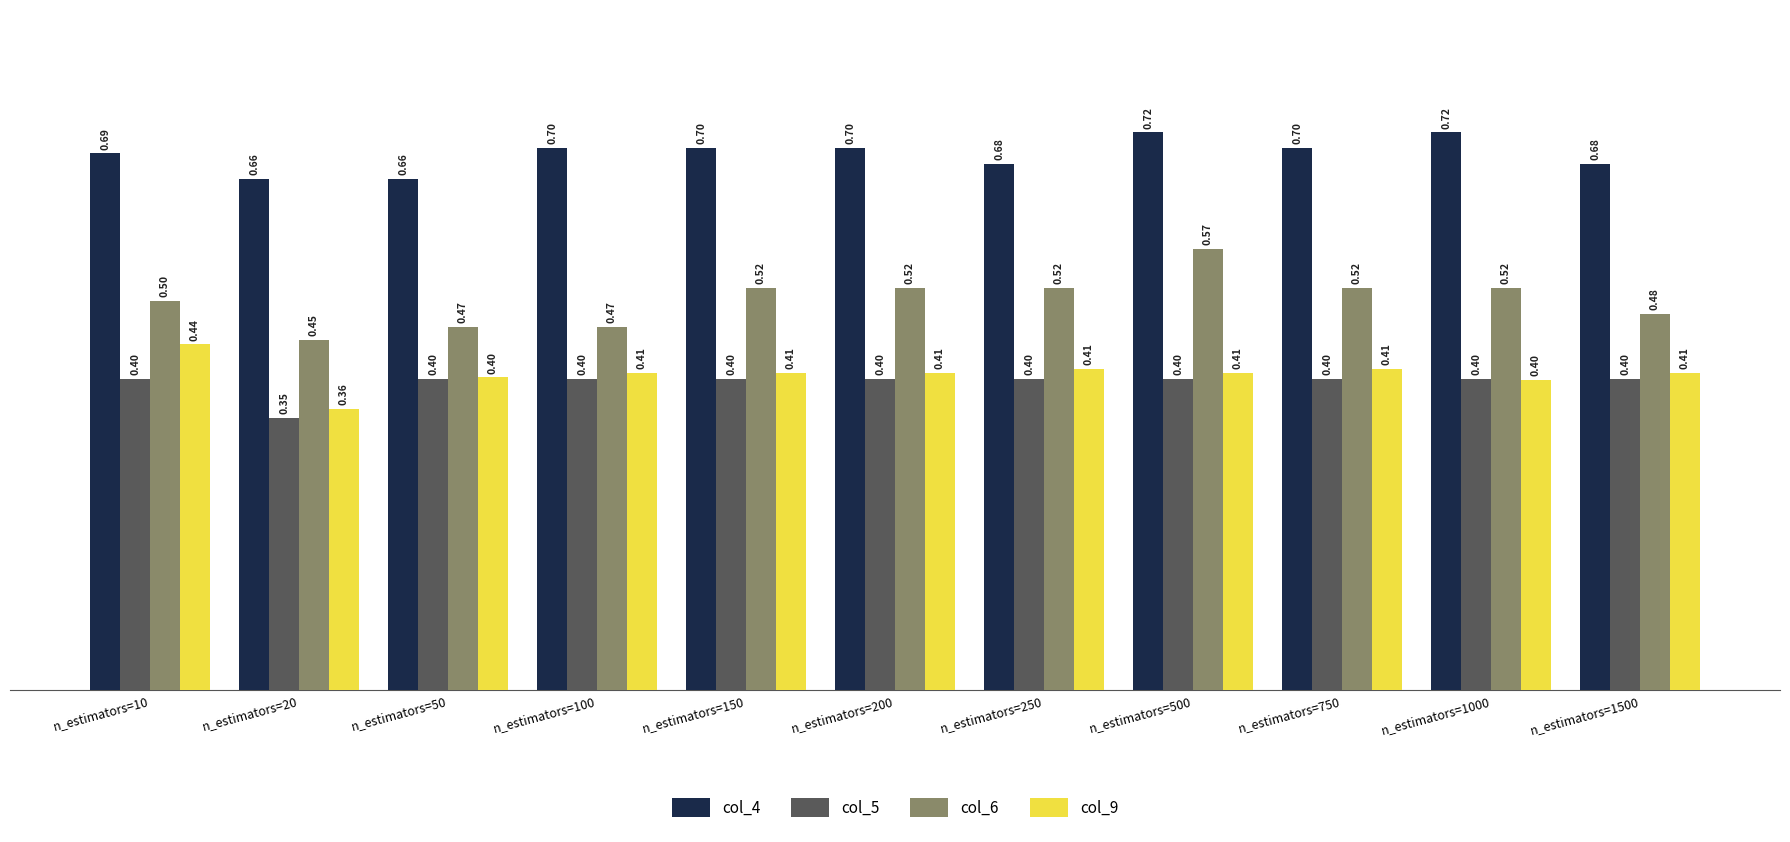

Is the value of col_4 at n_estimators=250 greater than the value of col_6 at n_estimators=500?

Yes